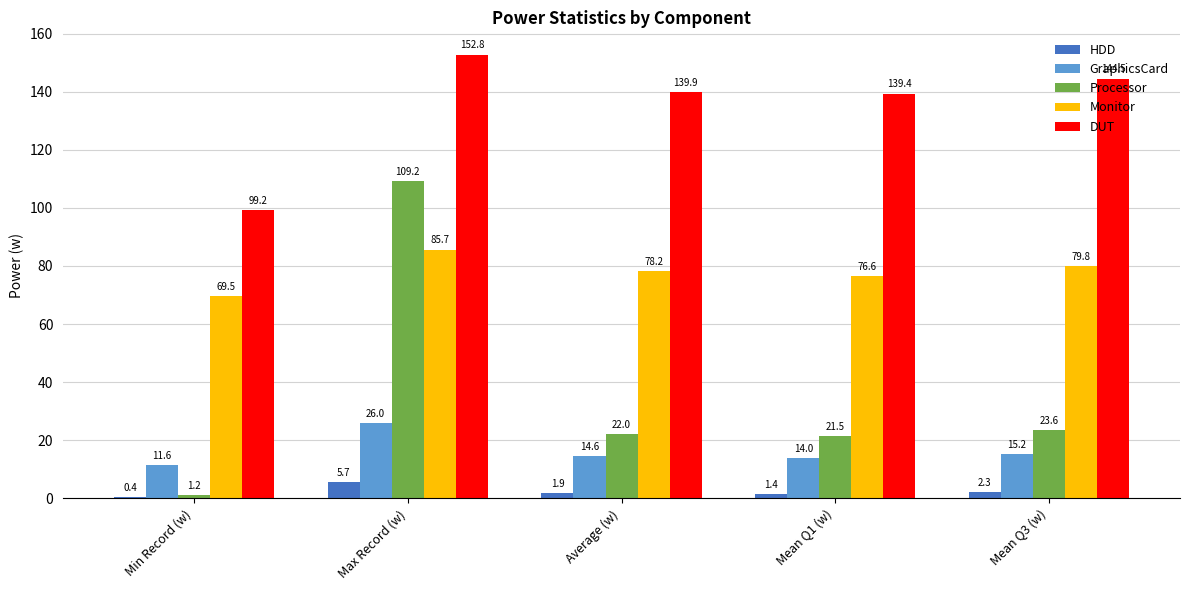

Where does the DUT series first go above 139?

Max Record (w)